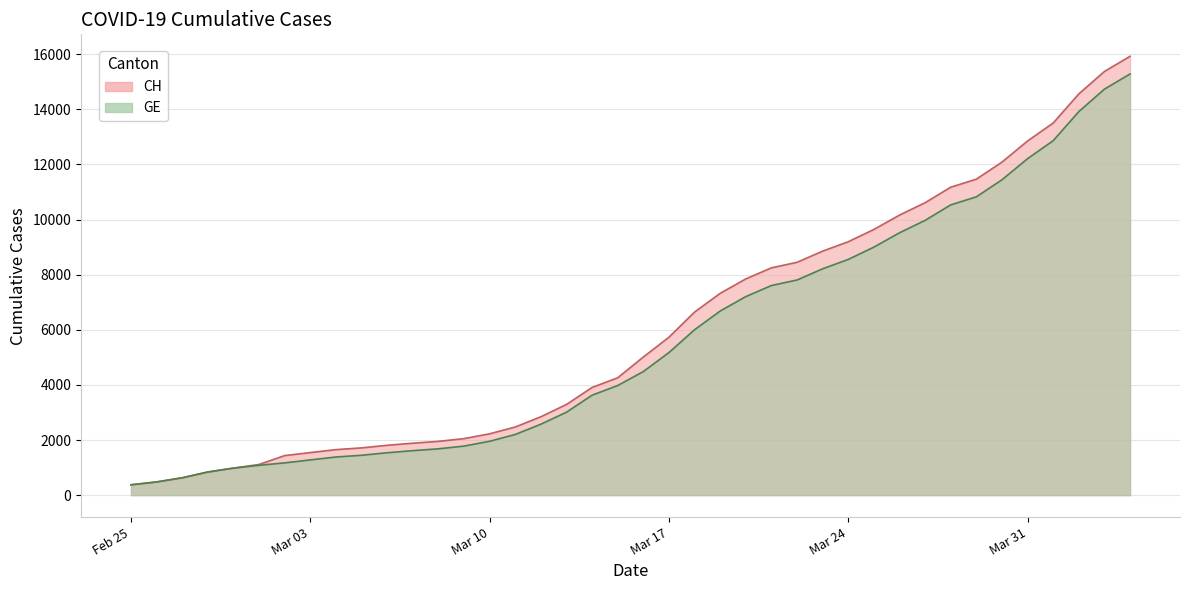

True or false: GE and CH intersect in this chart.

False